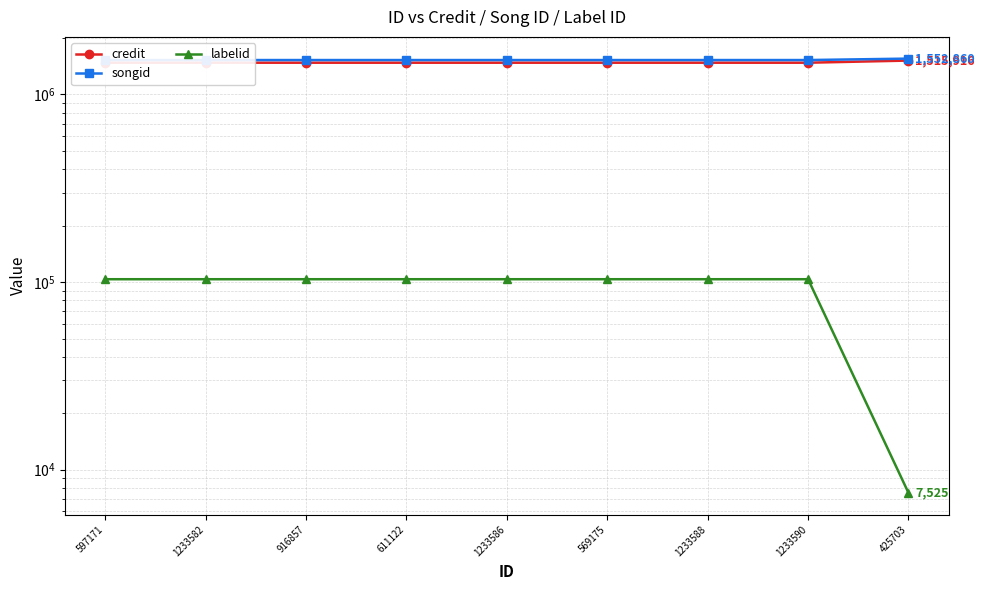

At which category is the sum across all series the highest?

597171